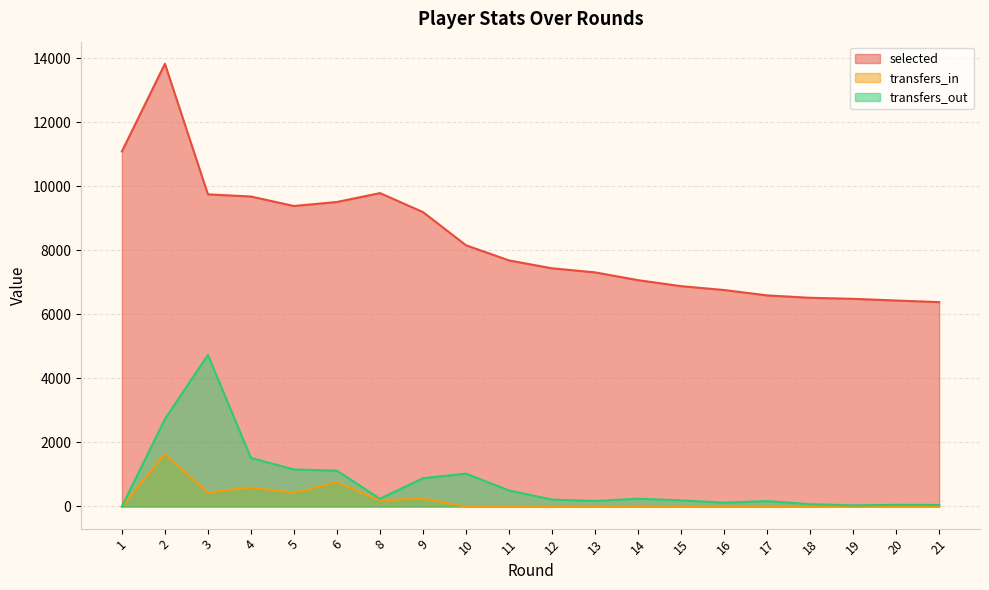

At 5, list the series in order from smallest to largest.

transfers_in, transfers_out, selected